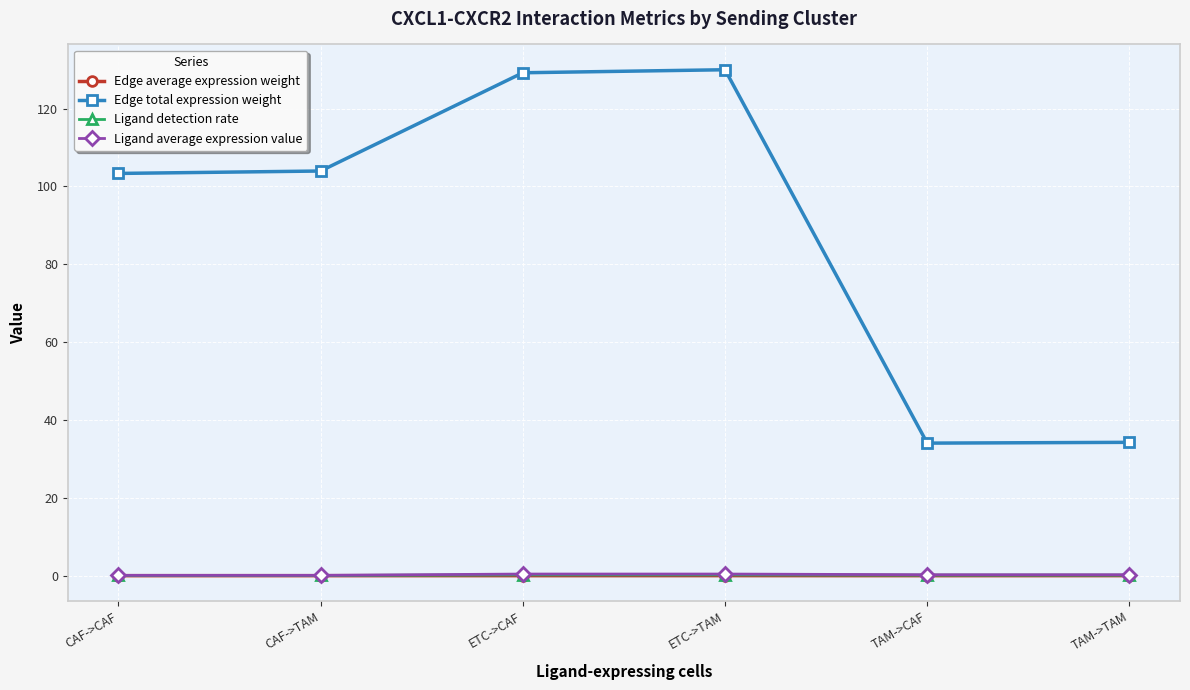

True or false: Edge average expression weight and Edge total expression weight intersect in this chart.

False